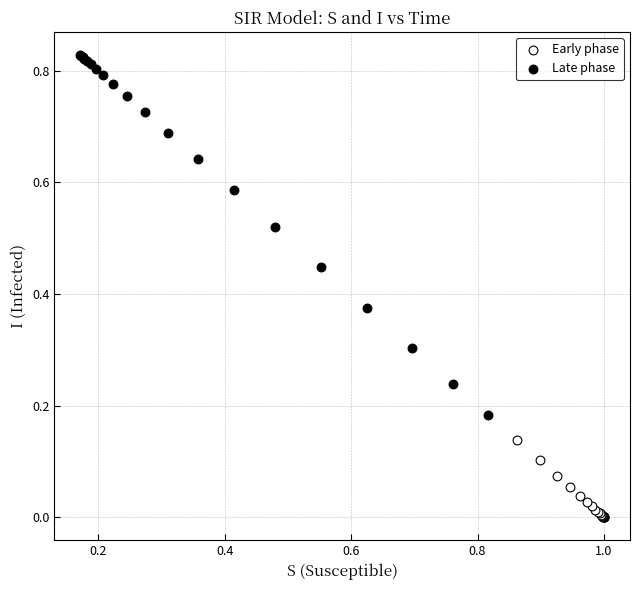

Which series contains the highest Y value?

Late phase